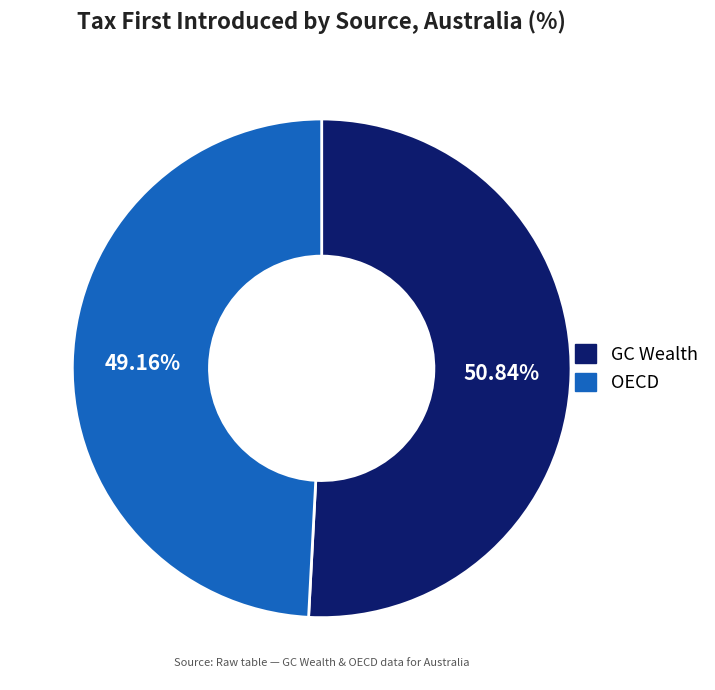

Is the sum of OECD and GC Wealth greater than half?

Yes